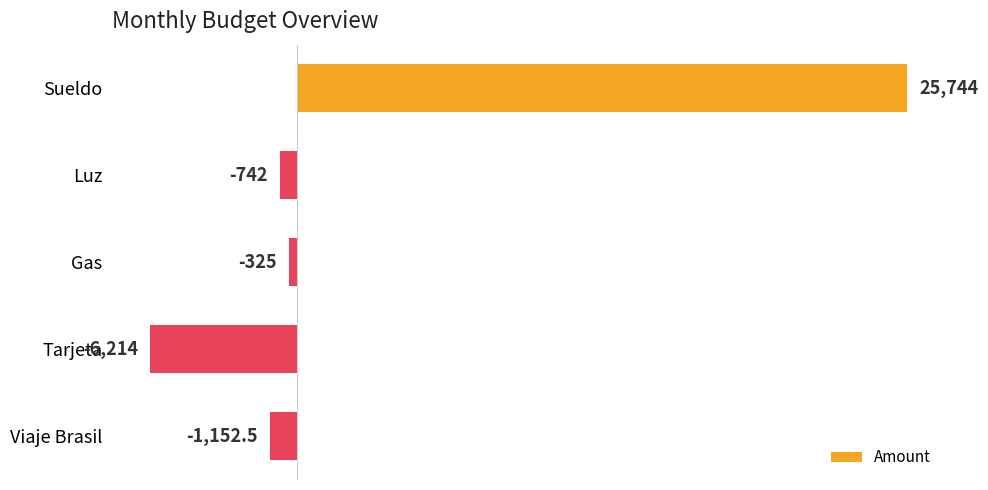

What position from the top is Viaje Brasil?

5